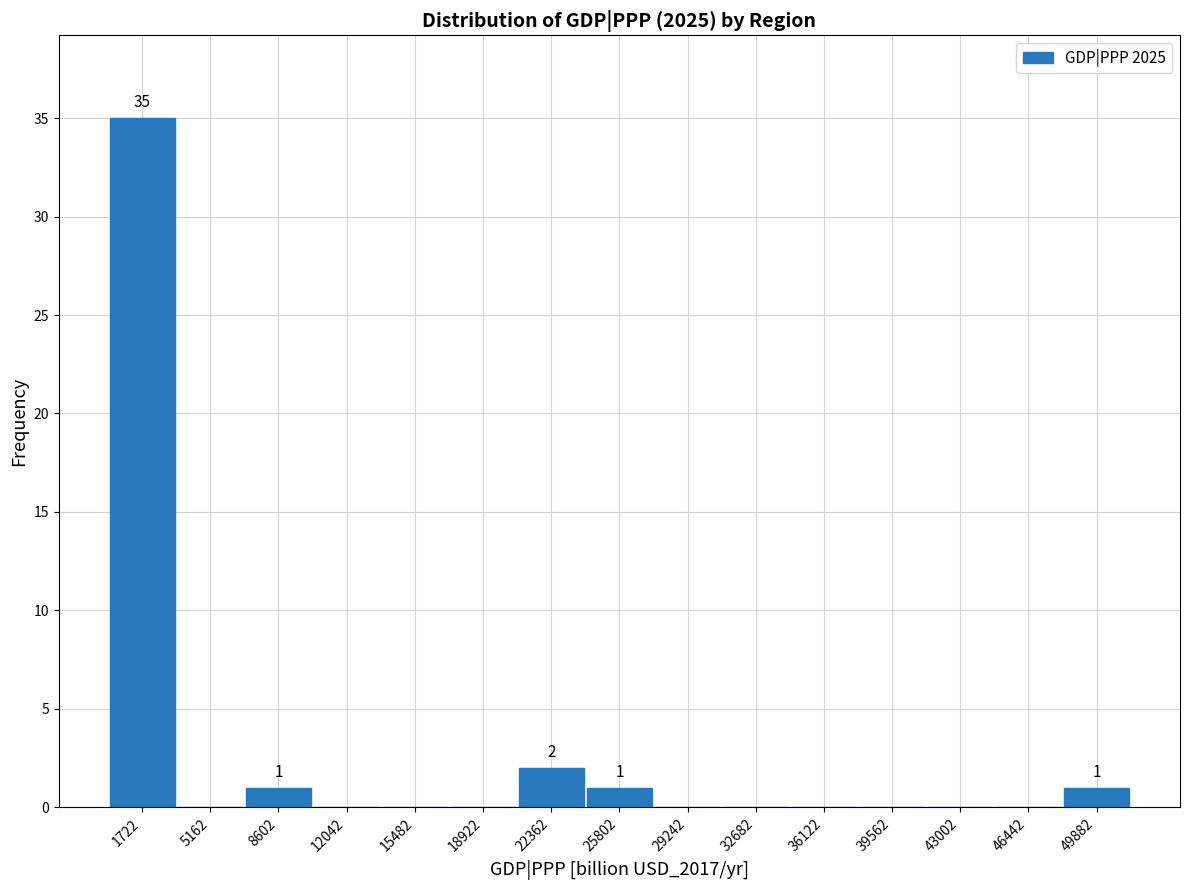

Which range on the x-axis has the tallest bar?

0 to 3500